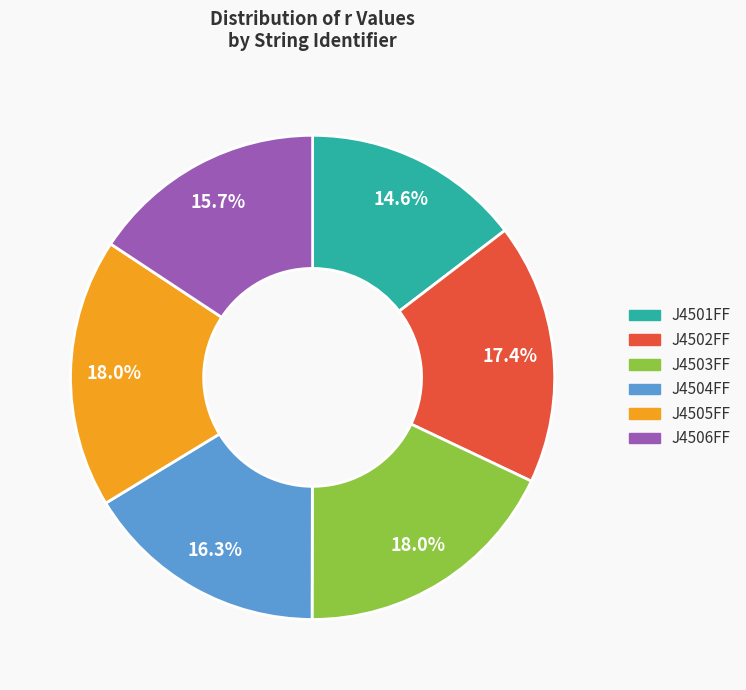

Combined, do J4503FF and J4502FF account for over 50%?

No